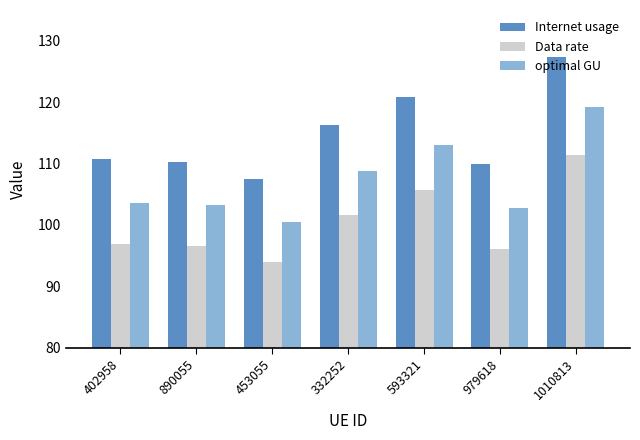

How many bars are there in each group?

3